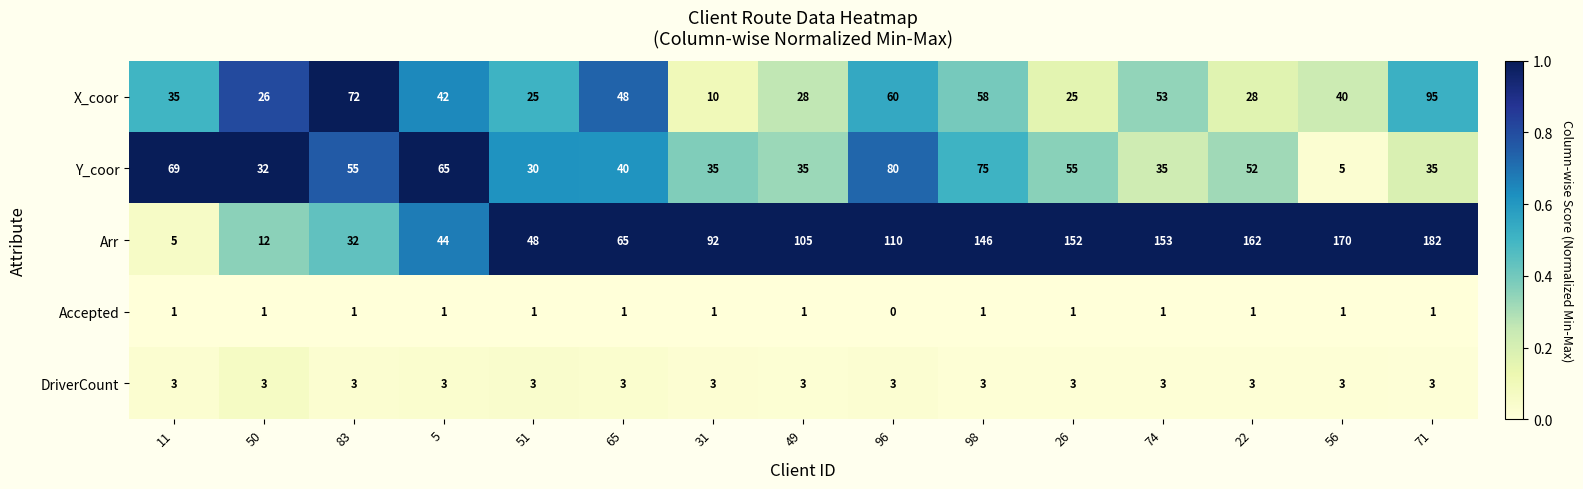

Which category has the highest value across all series?

71